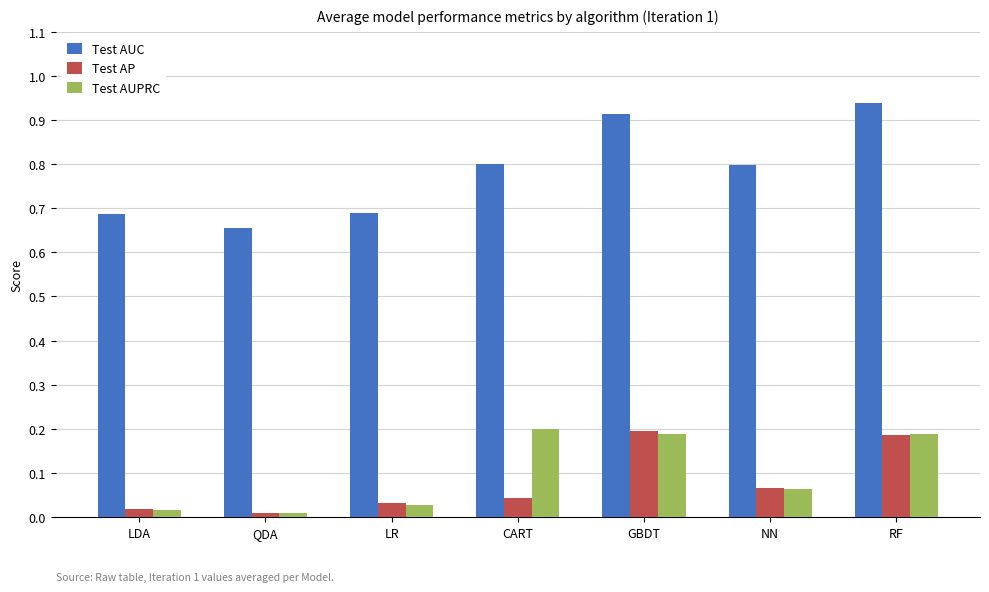

Which category has the lowest value in the Test AUC series?

QDA